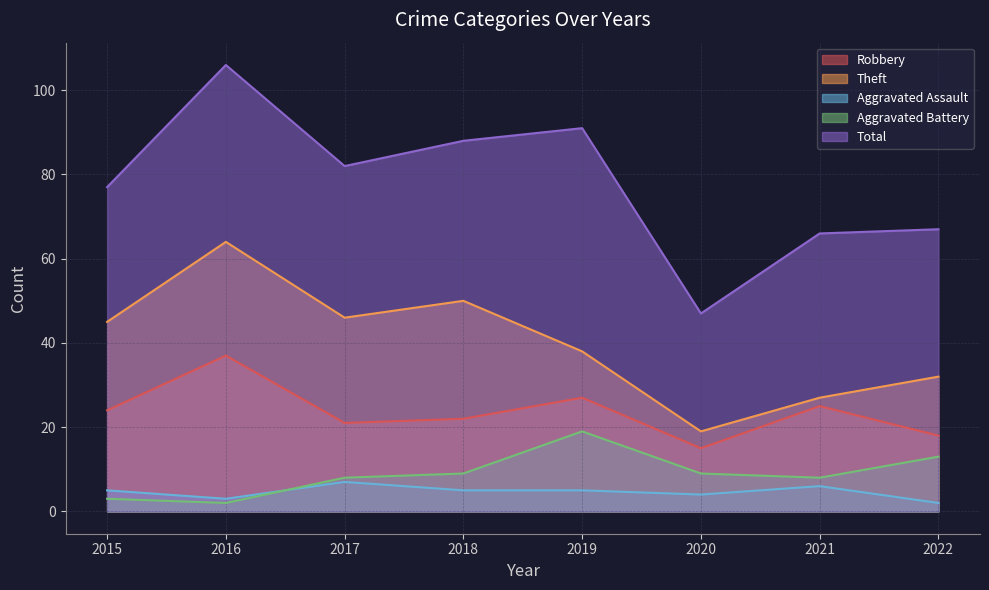

How many lines are shown in the chart?

5